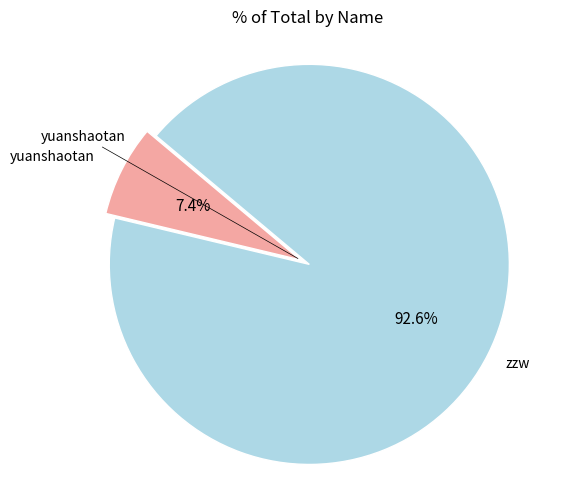

Does any single category account for the majority?

Yes